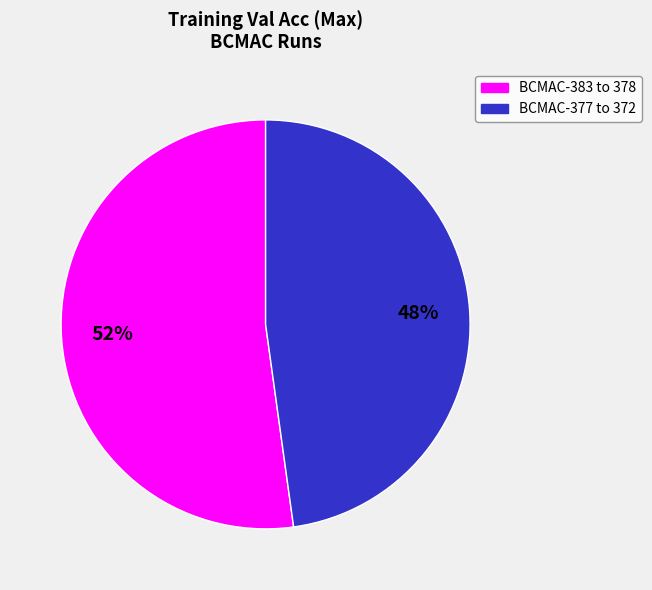

Is there a majority slice in this chart?

Yes